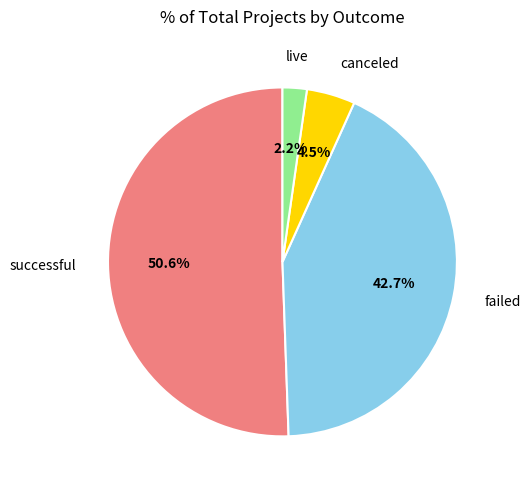

Does failed account for over 50% of the chart?

No